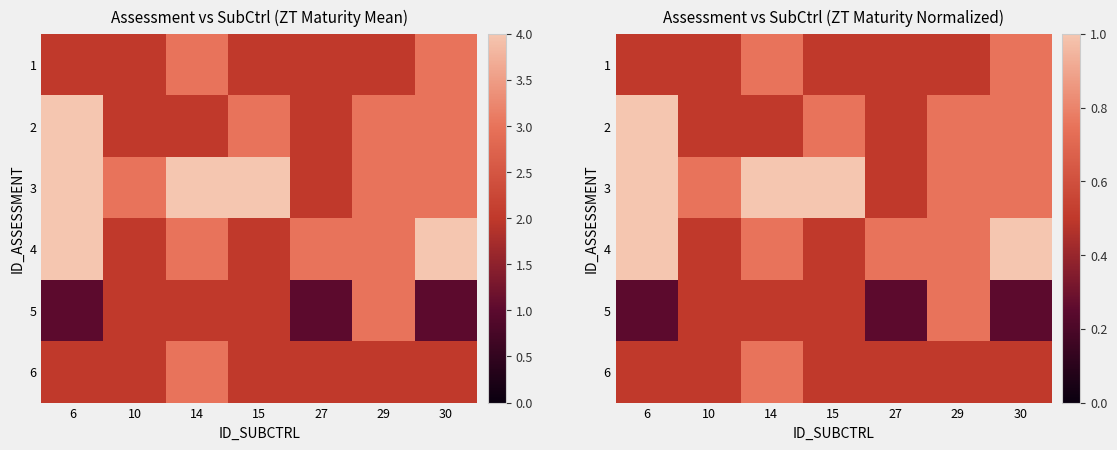

Which category has the highest value in the 6 series?

14